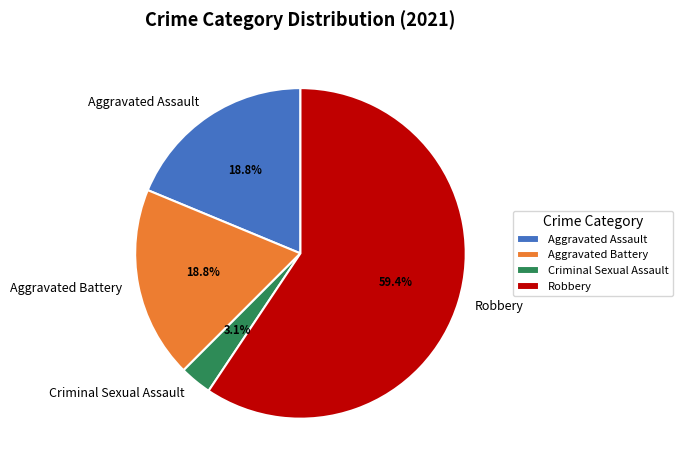

Is it true that Robbery is 48% of the pie?

False